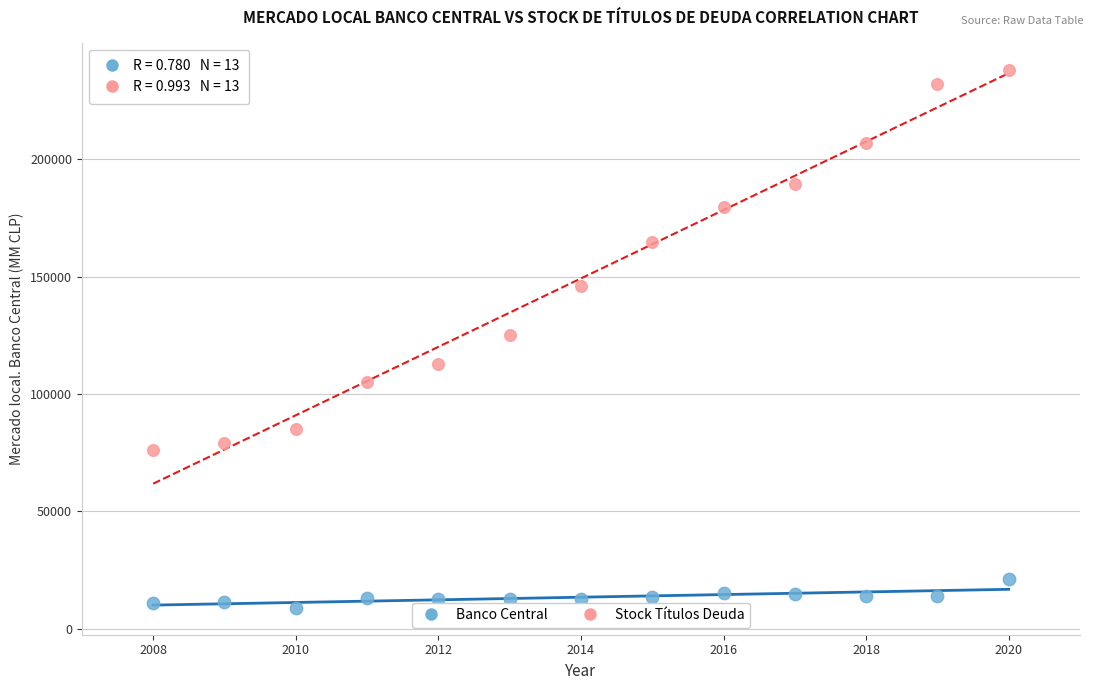

Across all data points, what is the range of X values (max minus min)?

12